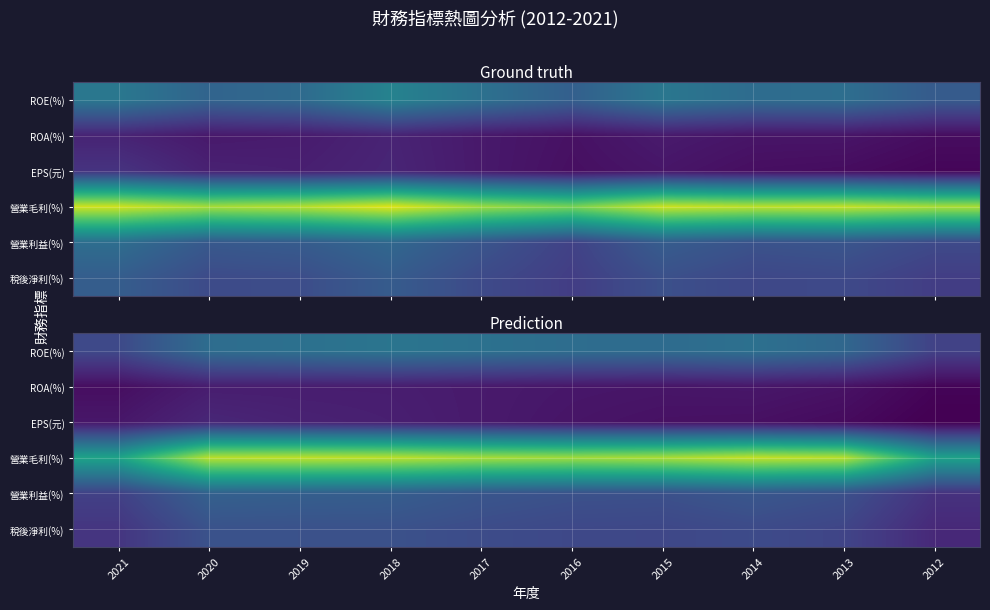

True or false: ROE(%) has a value of 13.5 at 2013.

True